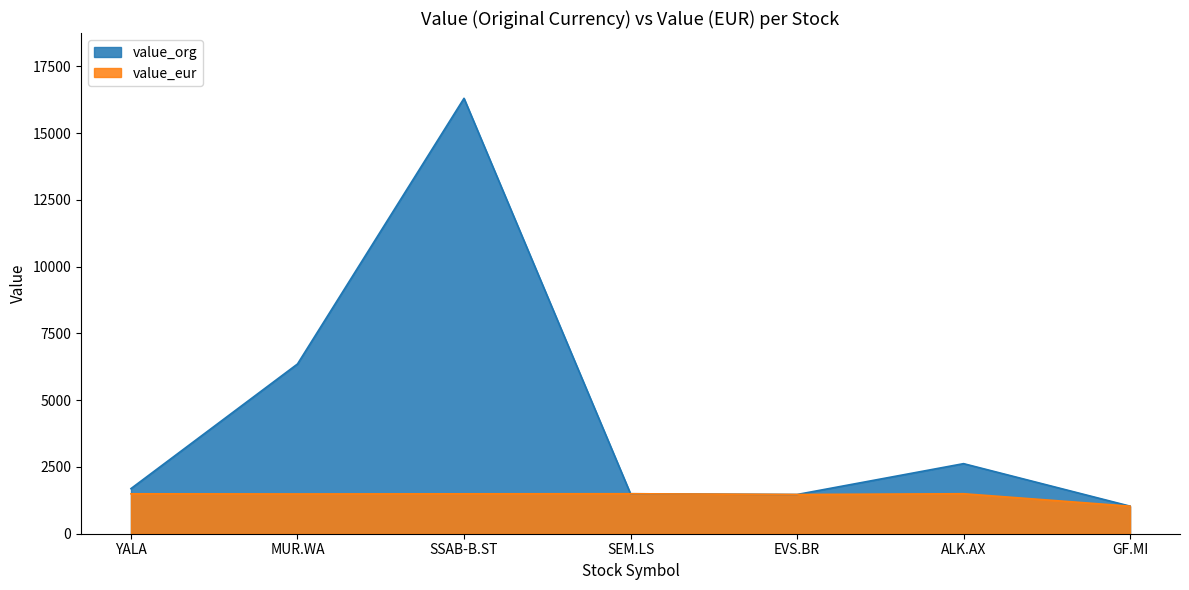

What is the total value across all series at EVS.BR?

2936.7